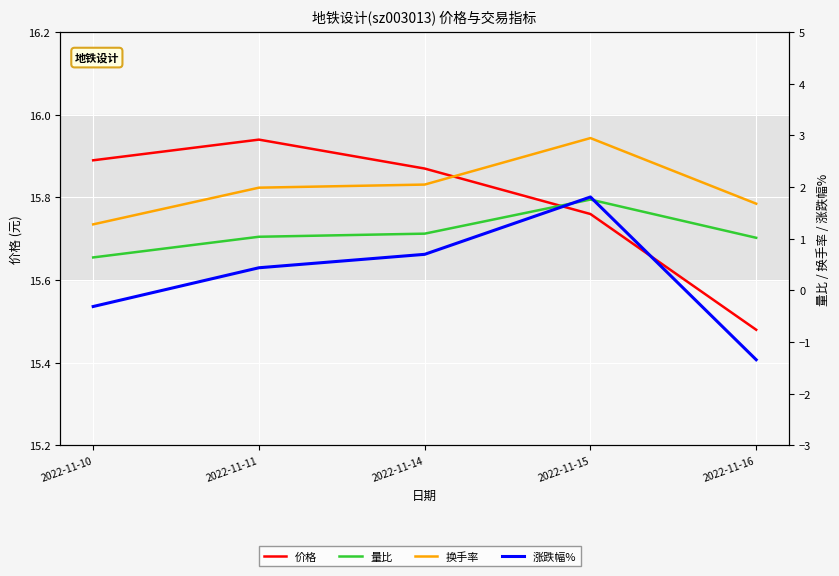

At which category is the sum across all series the highest?

2022-11-15